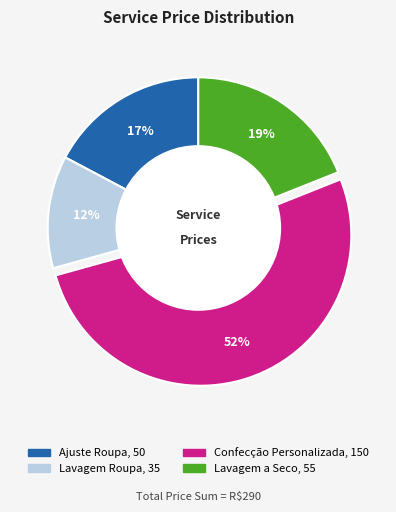

To the nearest percent, what is the difference between the Lavagem a Seco and Ajuste Roupa slice percentages?

2%